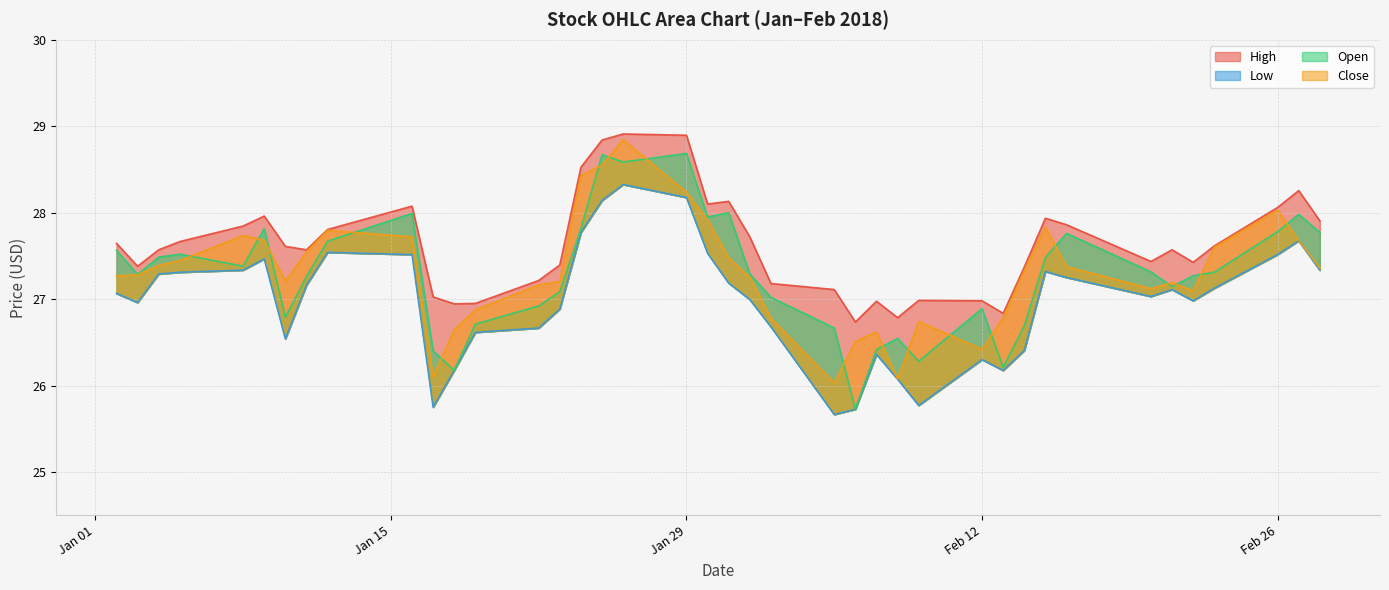

What is the average value of the Low series?

27.0